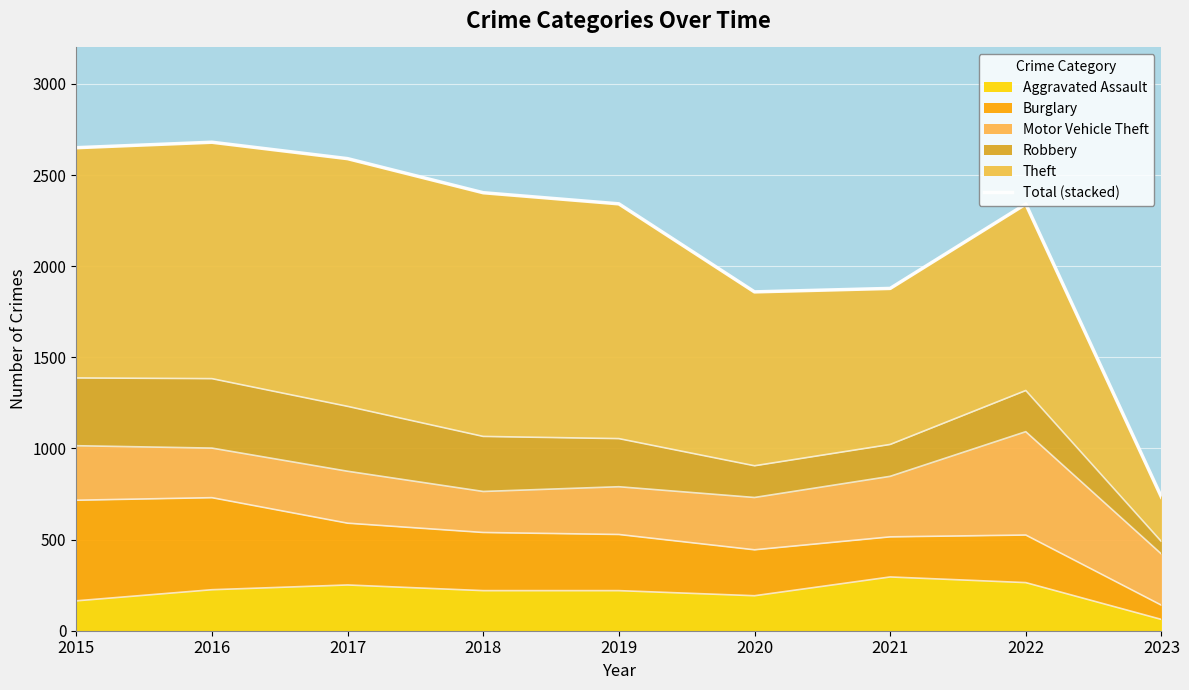

The value of Aggravated Assault at 2016 is 75. True or false?

False